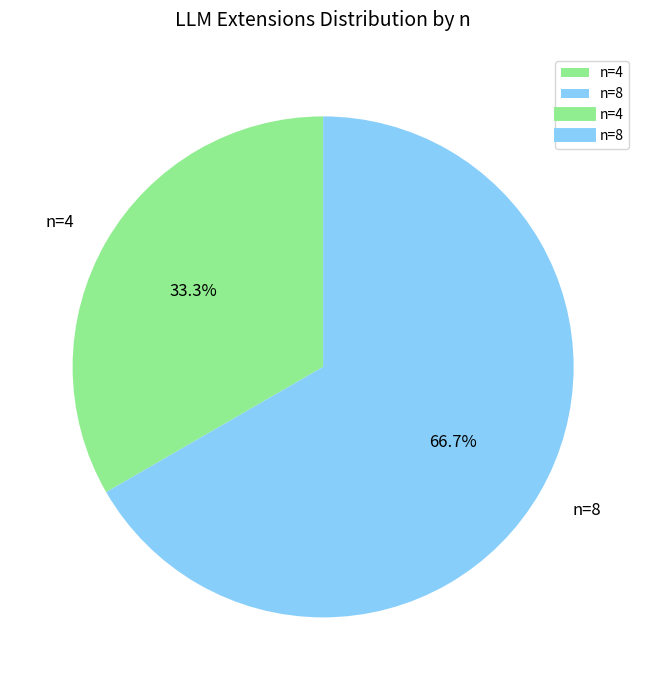

Approximately how many times larger is the value at n=8 compared to n=4?

2.0